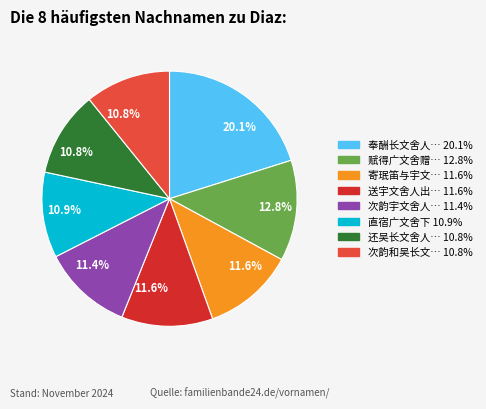

Is there any slice that represents more than half of the pie?

No